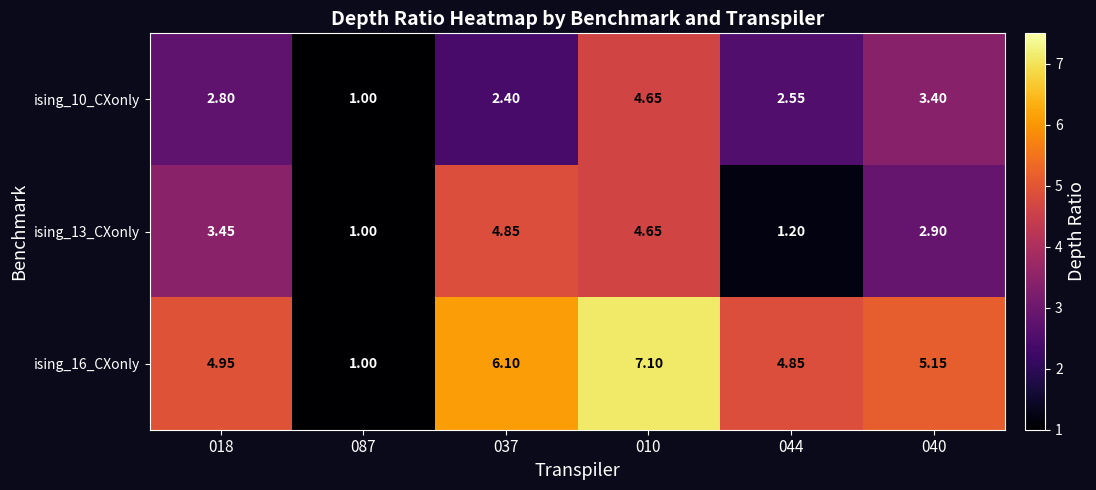

How many data points in ising_13_CXonly are above 3?

3